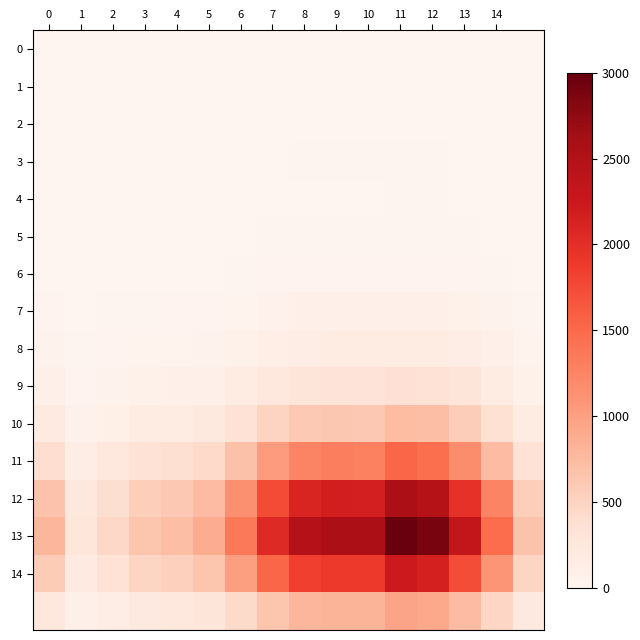

At which category is the sum across all series the highest?

11